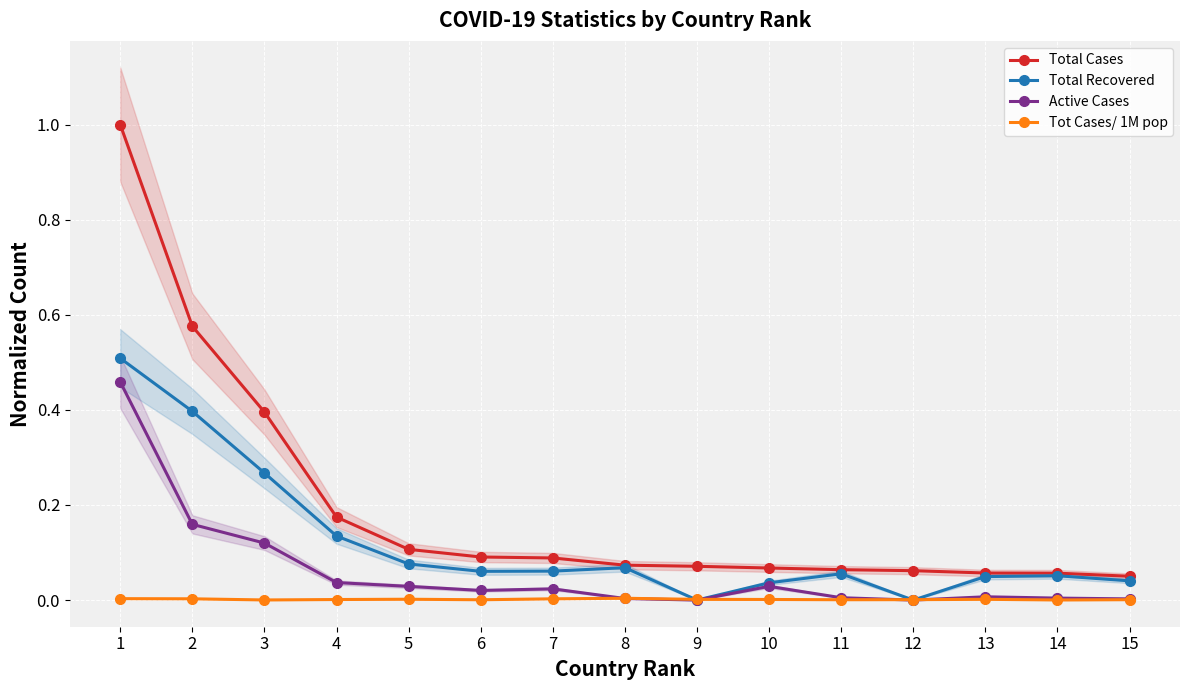

Is it true that Total Cases equals 0.1 at 6?

False